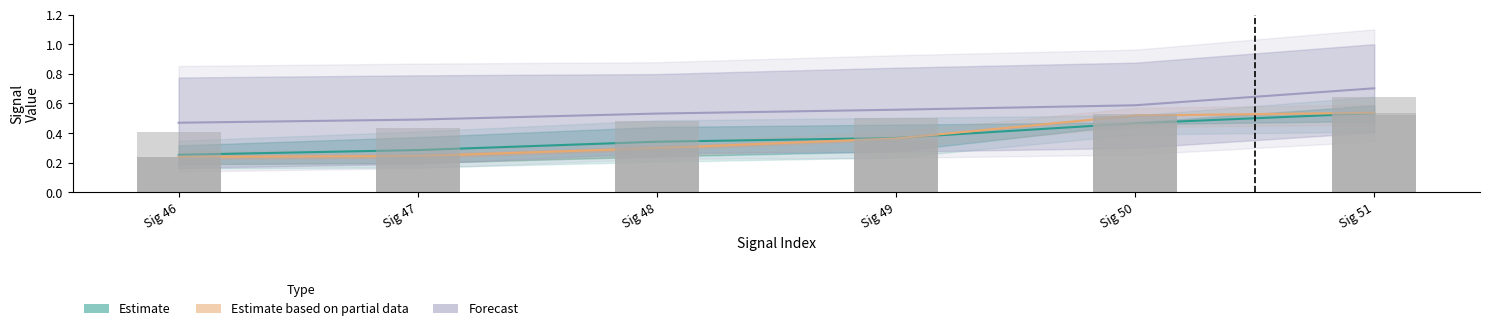

List the series in order of their peak value, highest first.

forecast, partial, estimate